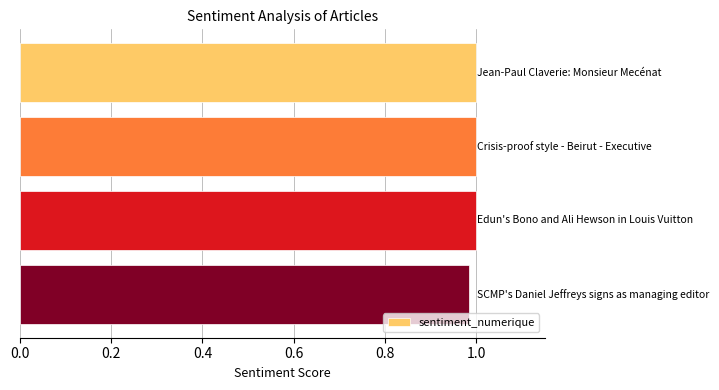

What is the sum of all values?

4.0